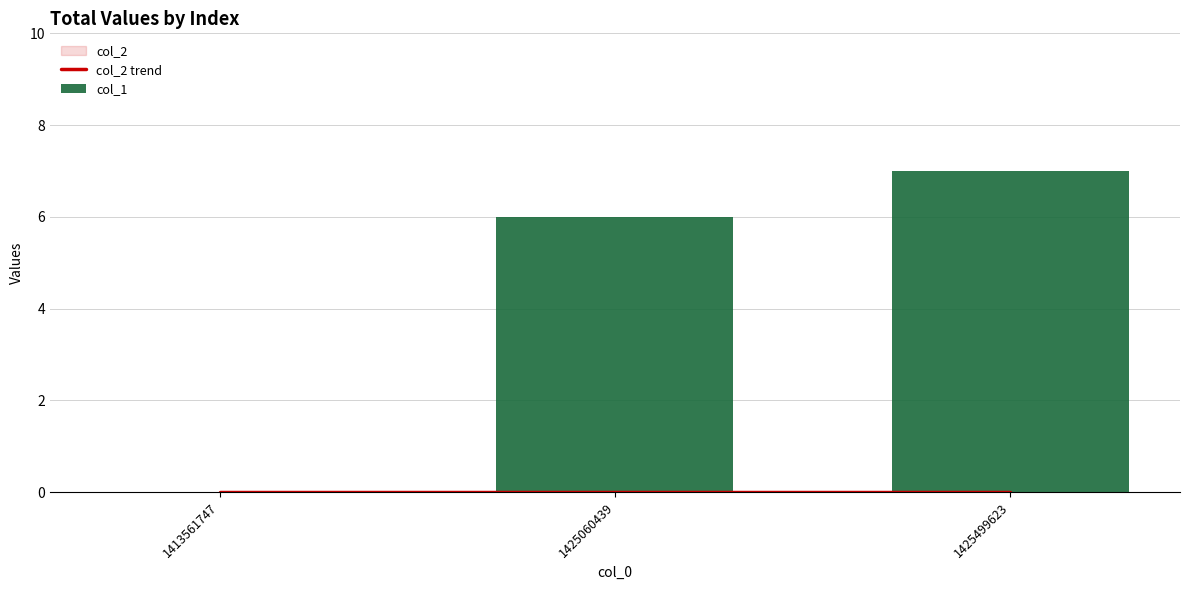

Which has a higher value, 1425499623 or 1413561747?

1425499623